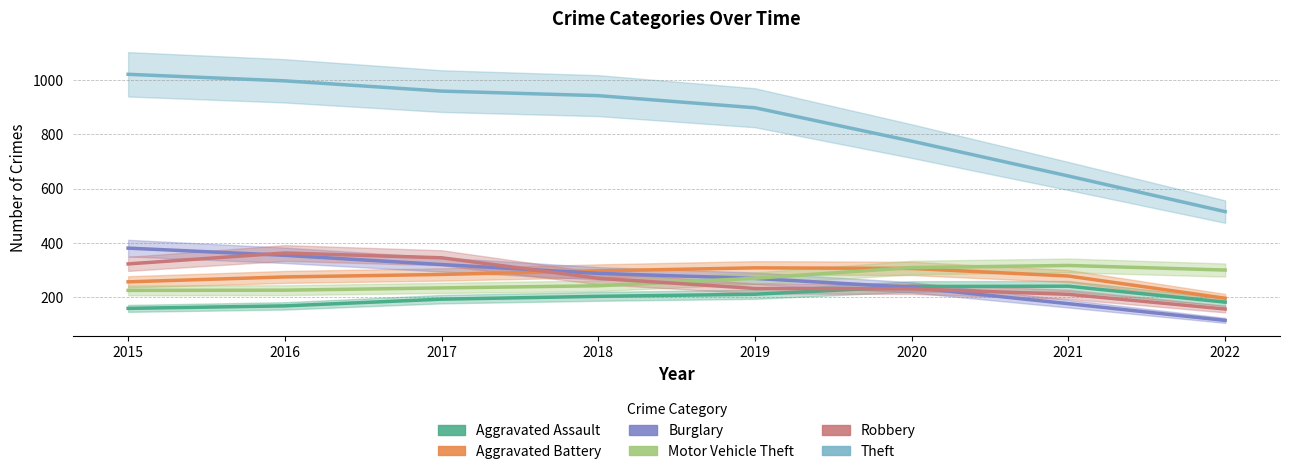

What is the value of the Aggravated Battery point at the 1st from the left?

257.2